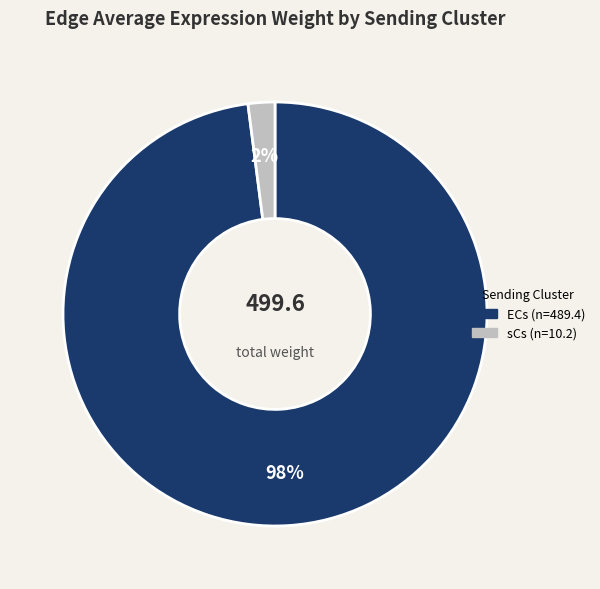

To the nearest percent, what is the average slice percentage?

50%